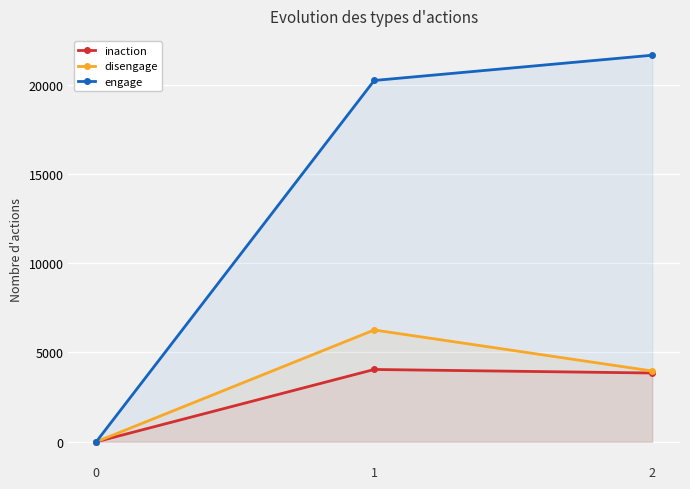

What is the value of the inaction point at the 3rd from the left?

3852